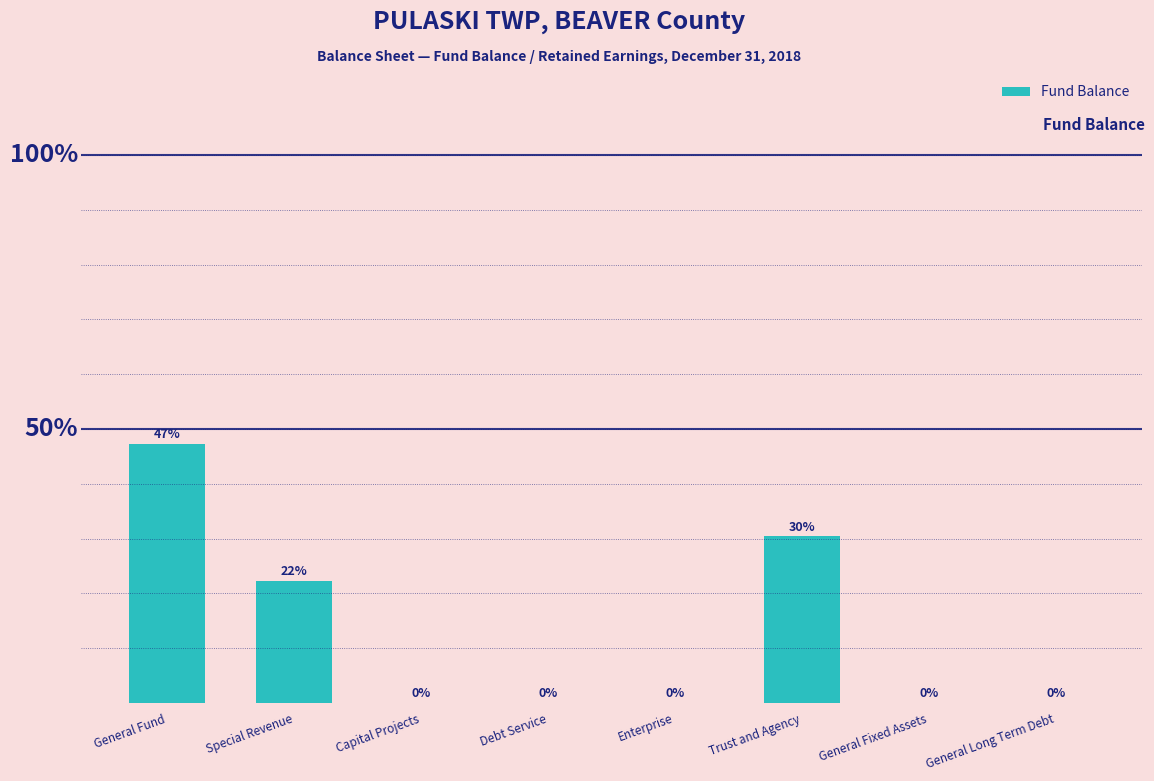

Which label corresponds to the largest value in the chart?

General Fund